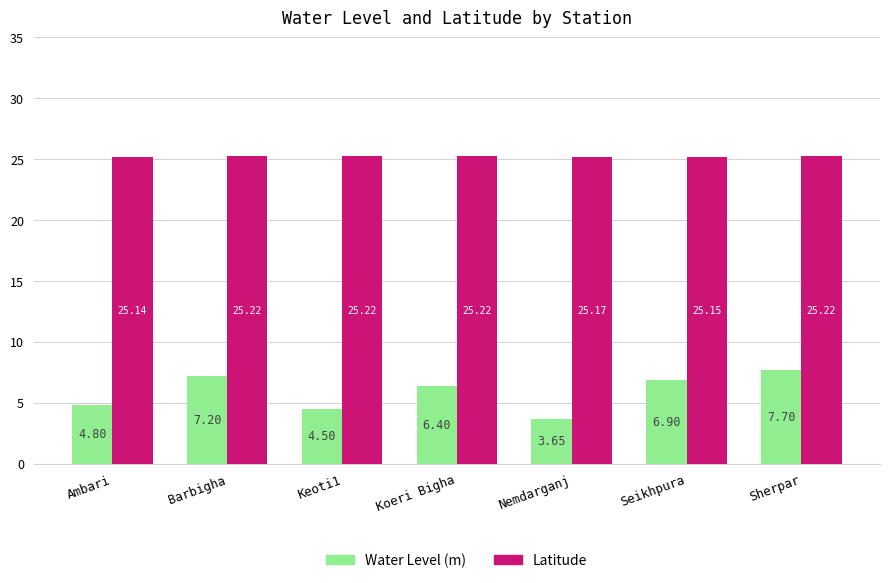

What is the label of the 1st bar from the left?

Ambari